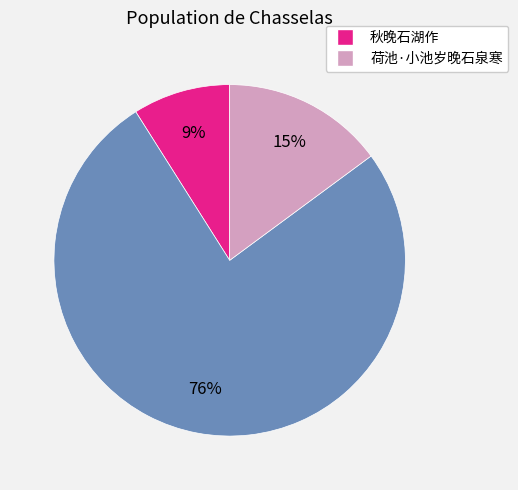

To the nearest percent, what is the difference between the largest and smallest slice percentages?

67%